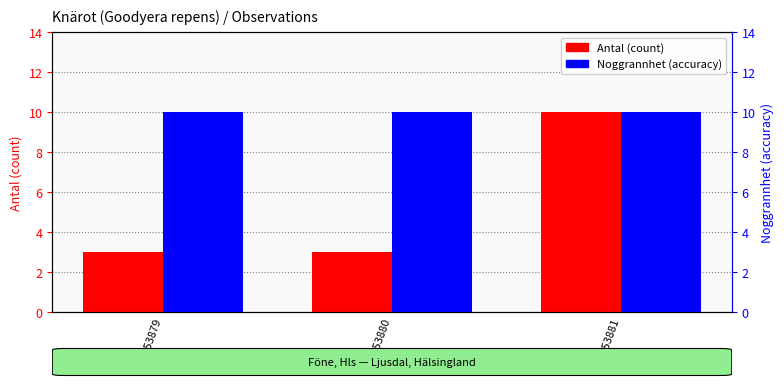

What is the greatest value displayed?

10